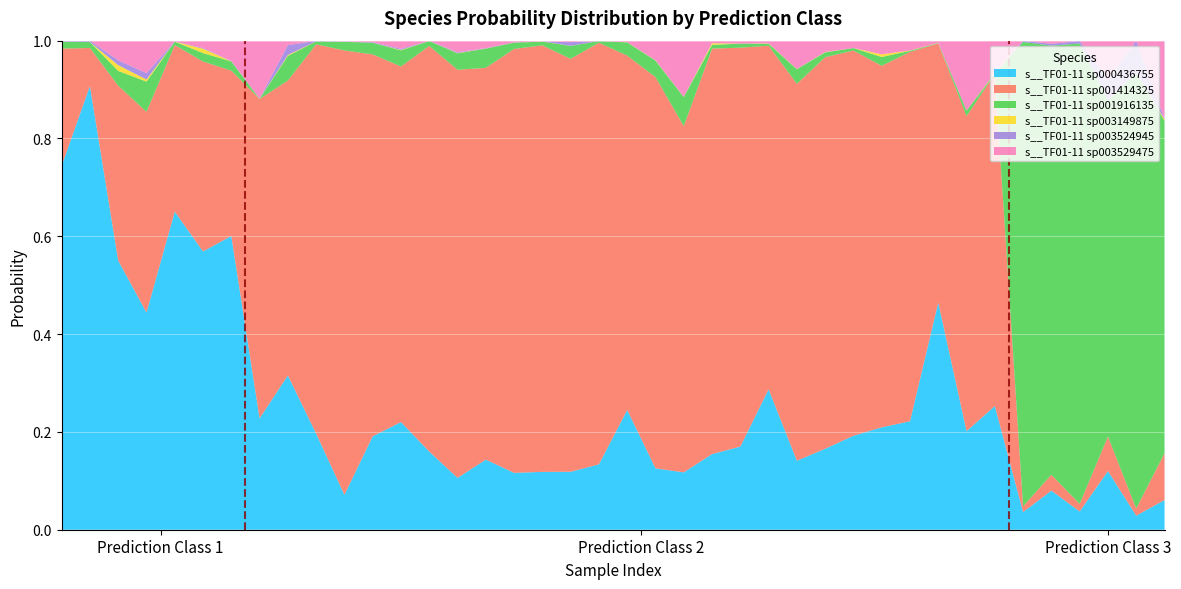

Reading left to right, what are all the values shown in this chart?

s__TF01-11 sp000436755: 0.7	0.9	0.6	0.4	0.7	0.6	0.6	0.2	0.3	0.2	0.1	0.2	0.2	0.2	0.1	0.1	0.1	0.1	0.1	0.1	0.2	0.1	0.1	0.2	0.2	0.3	0.1	0.2	0.2	0.2	0.2	0.5	0.2	0.3	0.0	0.1	0.0	0.1	0.0	0.1
s__TF01-11 sp001414325: 0.2	0.1	0.4	0.4	0.3	0.4	0.3	0.7	0.6	0.8	0.9	0.8	0.7	0.8	0.8	0.8	0.9	0.9	0.8	0.9	0.7	0.8	0.7	0.8	0.8	0.7	0.8	0.8	0.8	0.7	0.8	0.5	0.6	0.7	0.0	0.0	0.0	0.1	0.0	0.1
s__TF01-11 sp001916135: 0.0	0.0	0.0	0.1	0.0	0.0	0.0	0.0	0.1	0.0	0.0	0.0	0.0	0.0	0.0	0.0	0.0	0.0	0.0	0.0	0.0	0.0	0.1	0.0	0.0	0.0	0.0	0.0	0.0	0.0	0.0	0.0	0.0	0.0	0.9	0.9	0.9	0.7	0.9	0.7
s__TF01-11 sp003149875: 0.0	0.0	0.0	0.0	0.0	0.0	0.0	0.0	0.0	0.0	0.0	0.0	0.0	0.0	0.0	0.0	0.0	0.0	0.0	0.0	0.0	0.0	0.0	0.0	0.0	0.0	0.0	0.0	0.0	0.0	0.0	0.0	0.0	0.0	0.0	0.0	0.0	0.0	0.0	0.0
s__TF01-11 sp003524945: 0.0	0.0	0.0	0.0	0.0	0.0	0.0	0.0	0.0	0.0	0.0	0.0	0.0	0.0	0.0	0.0	0.0	0.0	0.0	0.0	0.0	0.0	0.0	0.0	0.0	0.0	0.0	0.0	0.0	0.0	0.0	0.0	0.0	0.0	0.0	0.0	0.0	0.0	0.1	0.0
s__TF01-11 sp003529475: 0.0	0.0	0.0	0.1	0.0	0.0	0.0	0.1	0.0	0.0	0.0	0.0	0.0	0.0	0.0	0.0	0.0	0.0	0.0	0.0	0.0	0.0	0.1	0.0	0.0	0.0	0.1	0.0	0.0	0.0	0.0	0.0	0.1	0.1	0.0	0.0	0.0	0.1	0.0	0.2